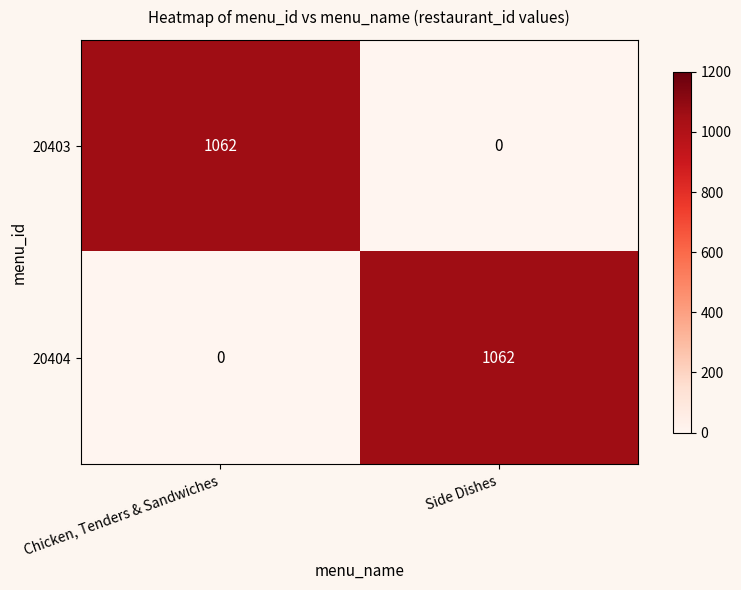

Reading left to right, what are all the values shown in this chart?

20403: Chicken, Tenders & Sandwiches=1062	Side Dishes=0
20404: Chicken, Tenders & Sandwiches=0	Side Dishes=1062